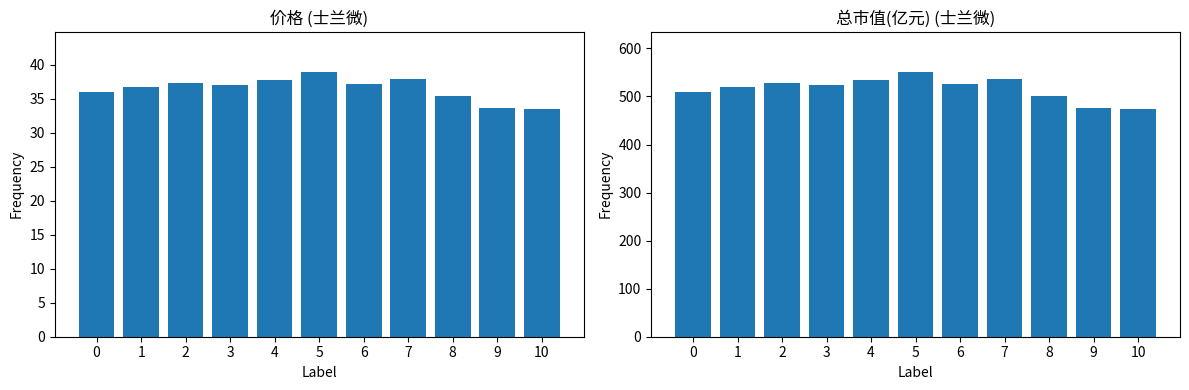

What is the value of the 价格 bar at the 11th from the left?

33.5